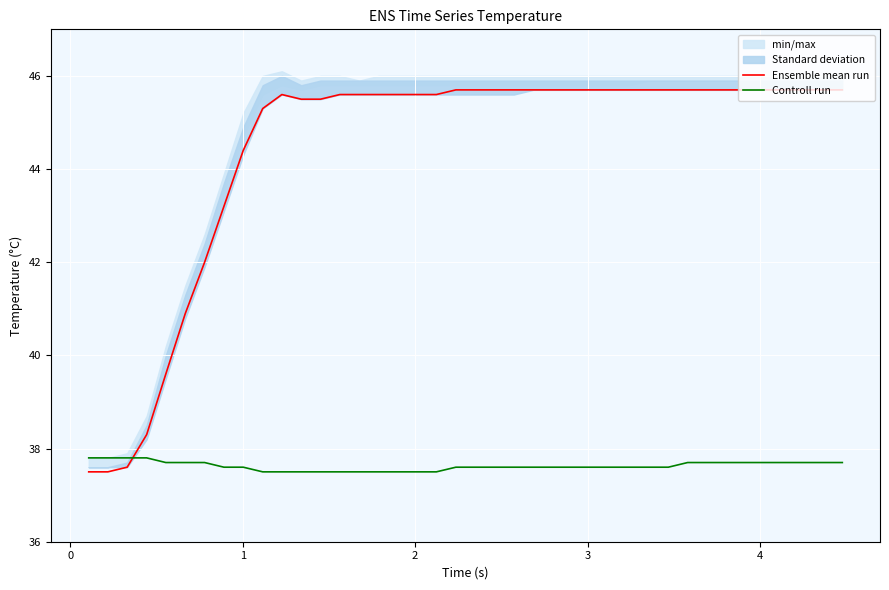

What is the minimum value for Ensemble mean run?

37.5